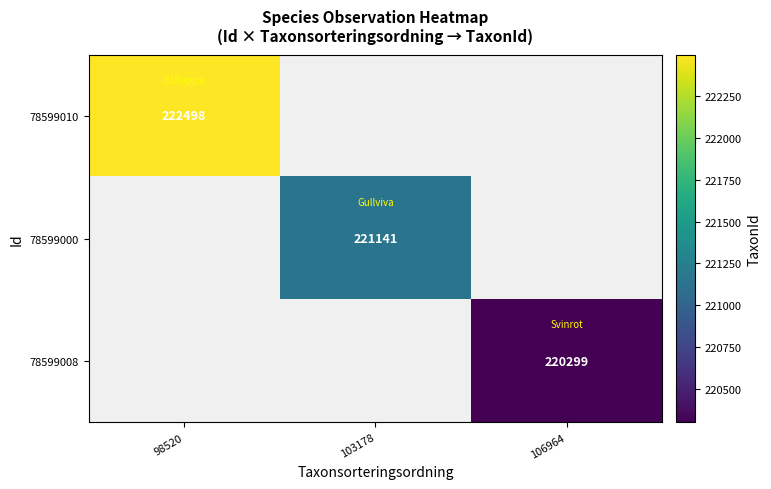

The value of 78599010 at 98520 is 222498. True or false?

True